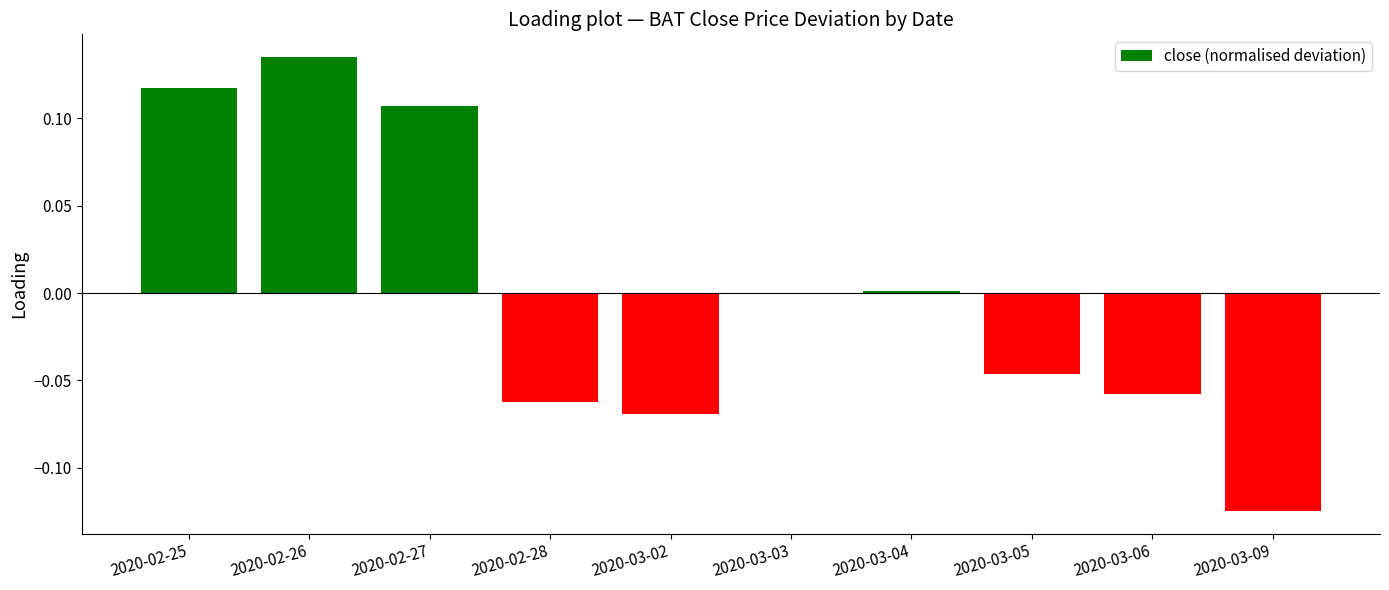

At which category does the chart reach its peak across all series?

2020-02-26